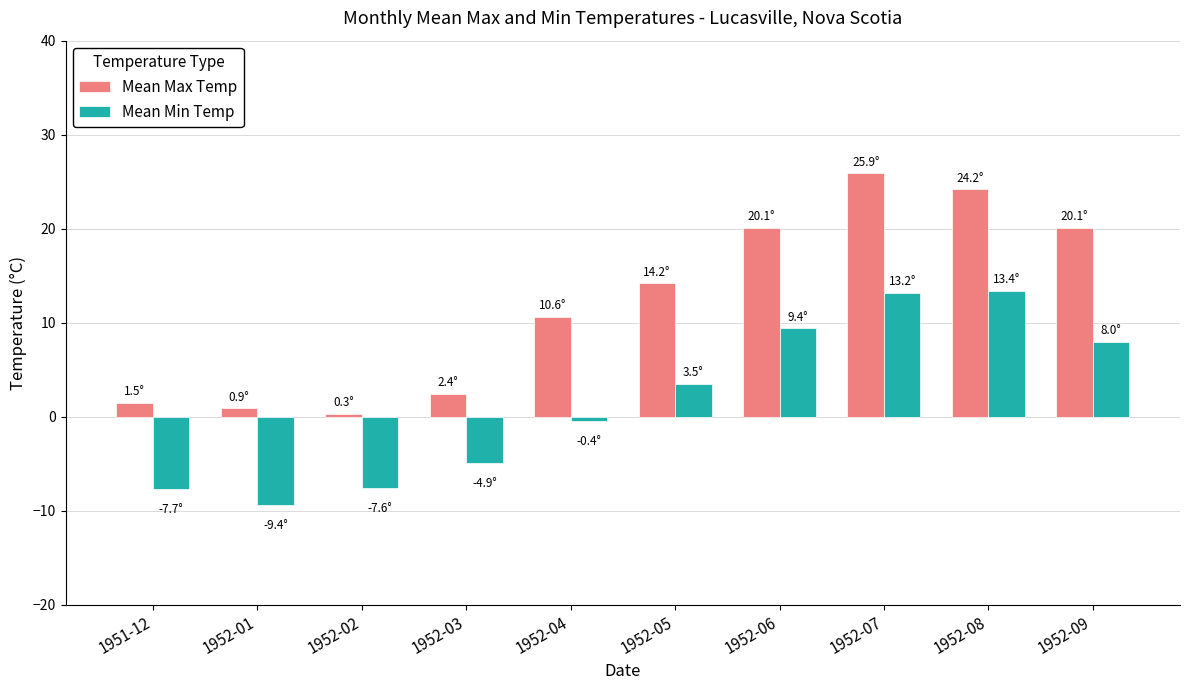

Are the bars horizontal?

No